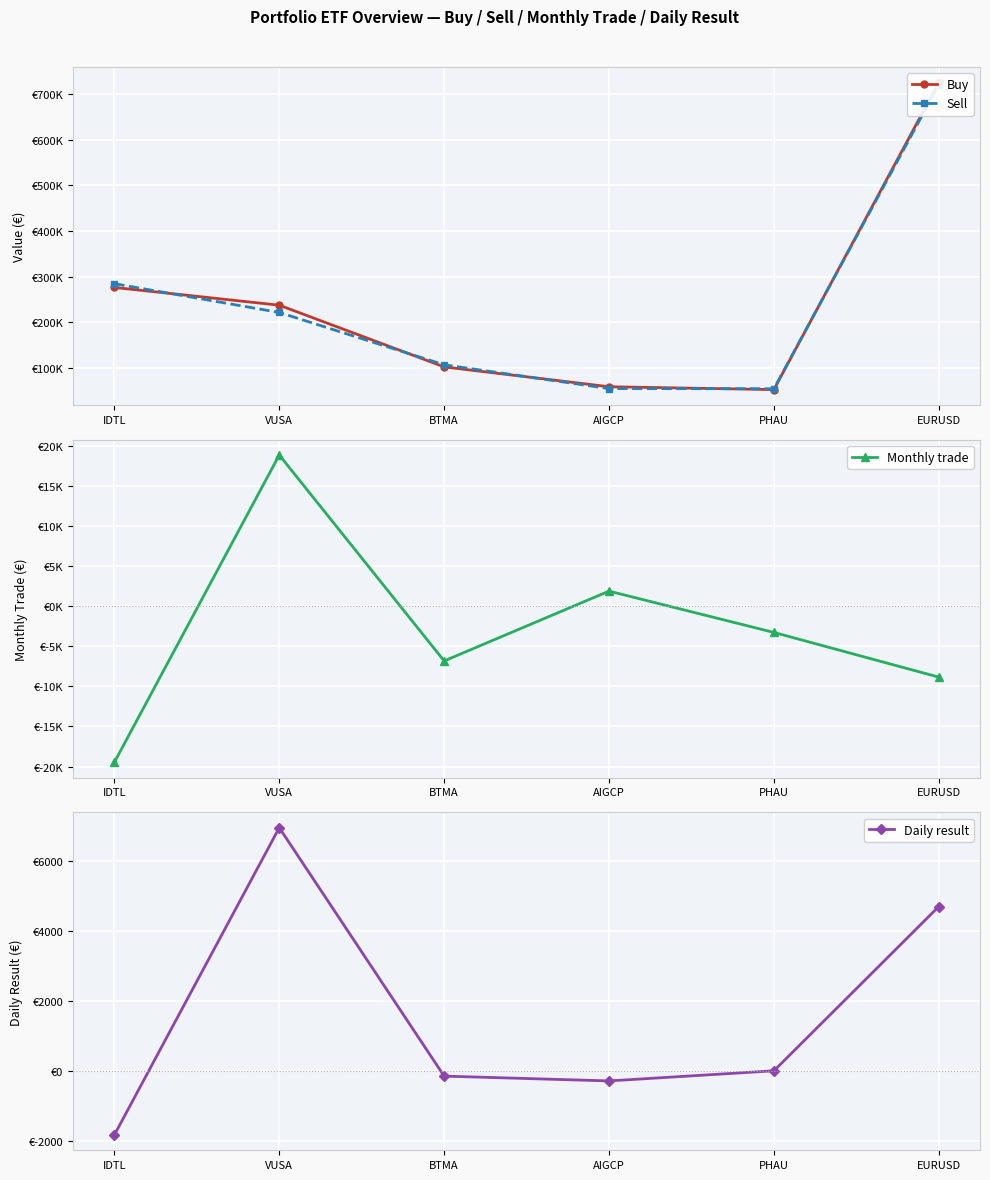

What is the greatest value displayed?

726024.7